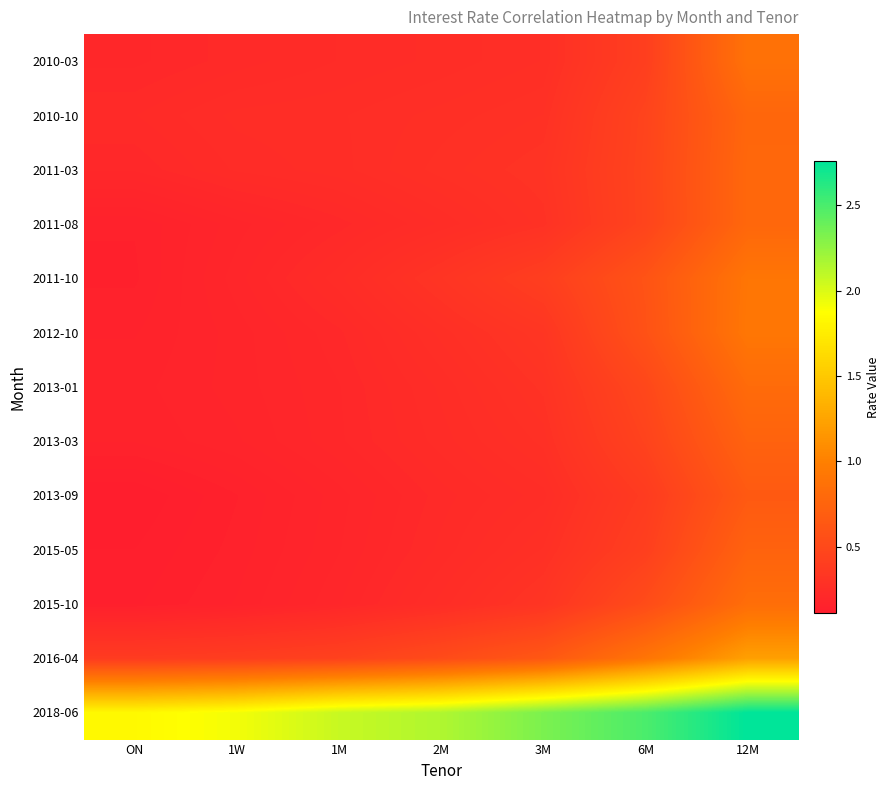

Reading right to left, extract all data points from this chart.

2010-03: 12M=0.9	6M=0.4	3M=0.3	2M=0.3	1M=0.2	1W=0.2	ON=0.2
2010-10: 12M=0.8	6M=0.5	3M=0.3	2M=0.3	1M=0.3	1W=0.3	ON=0.2
2011-03: 12M=0.8	6M=0.5	3M=0.3	2M=0.3	1M=0.3	1W=0.2	ON=0.2
2011-08: 12M=0.8	6M=0.5	3M=0.3	2M=0.2	1M=0.2	1W=0.2	ON=0.1
2011-10: 12M=0.9	6M=0.6	3M=0.4	2M=0.3	1M=0.2	1W=0.2	ON=0.1
2012-10: 12M=0.9	6M=0.6	3M=0.3	2M=0.3	1M=0.2	1W=0.2	ON=0.2
2013-01: 12M=0.8	6M=0.5	3M=0.3	2M=0.2	1M=0.2	1W=0.2	ON=0.2
2013-03: 12M=0.7	6M=0.4	3M=0.3	2M=0.2	1M=0.2	1W=0.2	ON=0.2
2013-09: 12M=0.7	6M=0.4	3M=0.3	2M=0.2	1M=0.2	1W=0.1	ON=0.1
2015-05: 12M=0.7	6M=0.4	3M=0.3	2M=0.2	1M=0.2	1W=0.1	ON=0.1
2015-10: 12M=0.8	6M=0.5	3M=0.3	2M=0.3	1M=0.2	1W=0.2	ON=0.1
2016-04: 12M=1.2	6M=0.9	3M=0.6	2M=0.5	1M=0.4	1W=0.4	ON=0.4
2018-06: 12M=2.8	6M=2.5	3M=2.3	2M=2.2	1M=2.1	1W=1.9	ON=1.8